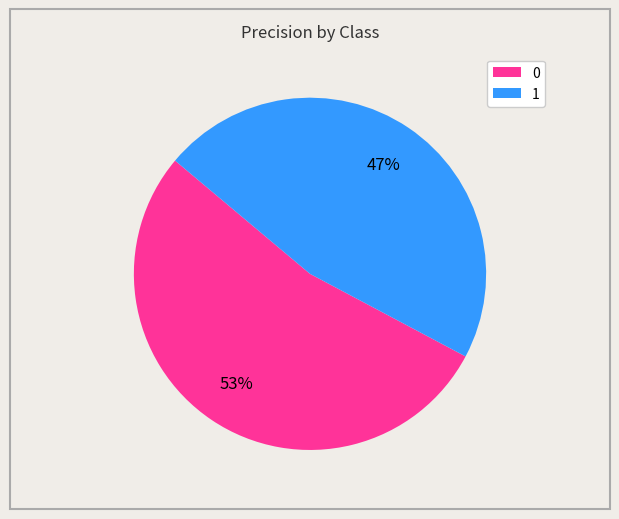

To the nearest percent, what is the average slice percentage?

50%